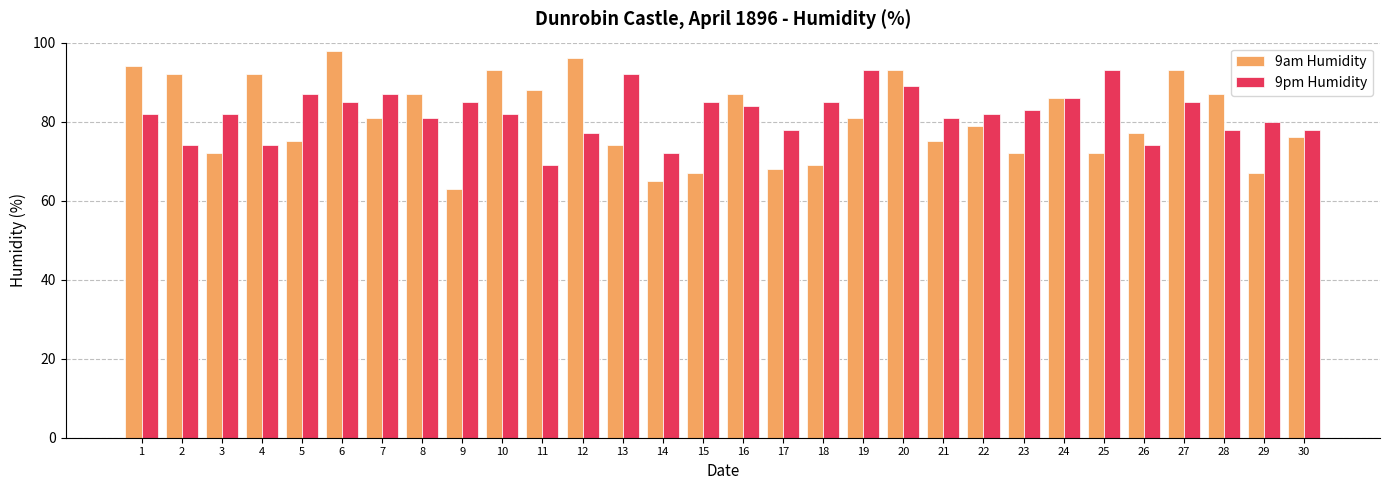

Which series has the largest range (max minus min)?

9am Humidity